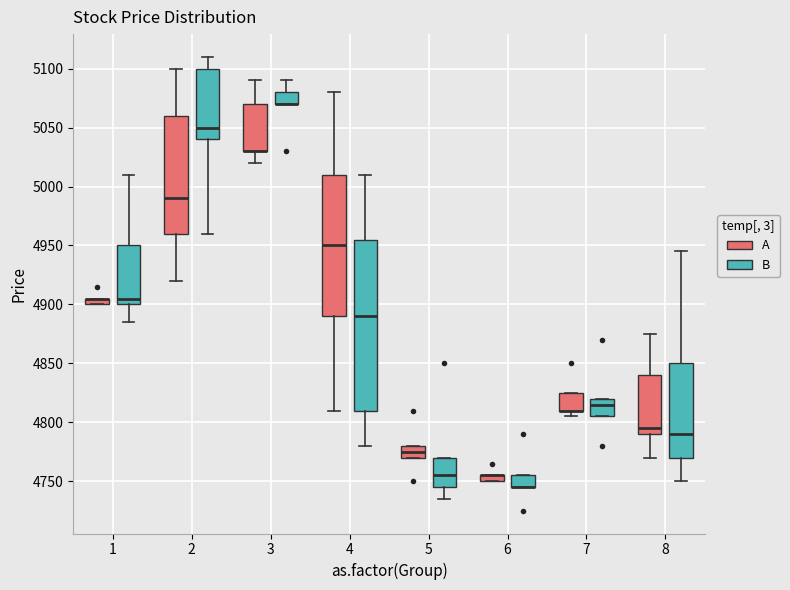

Which box is the tallest, from its lower edge to its upper edge?

4 (B)